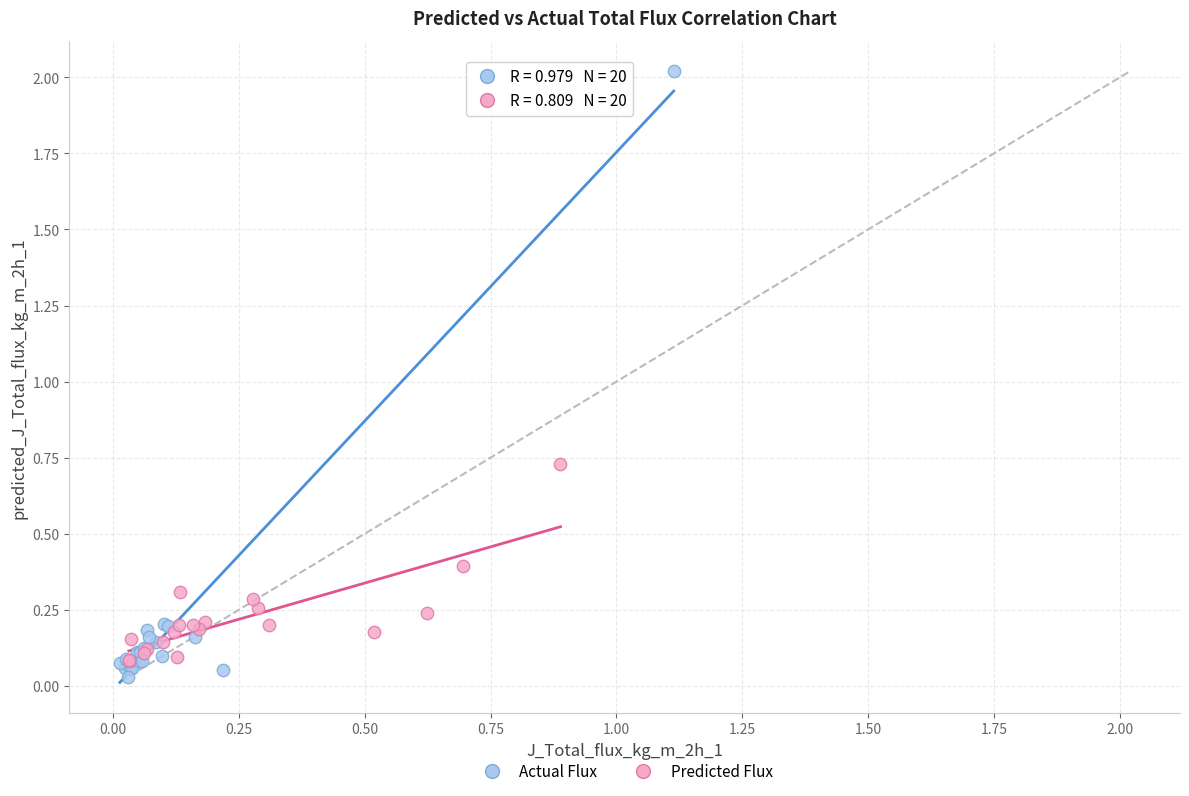

Which series contains the highest Y value?

Actual Flux